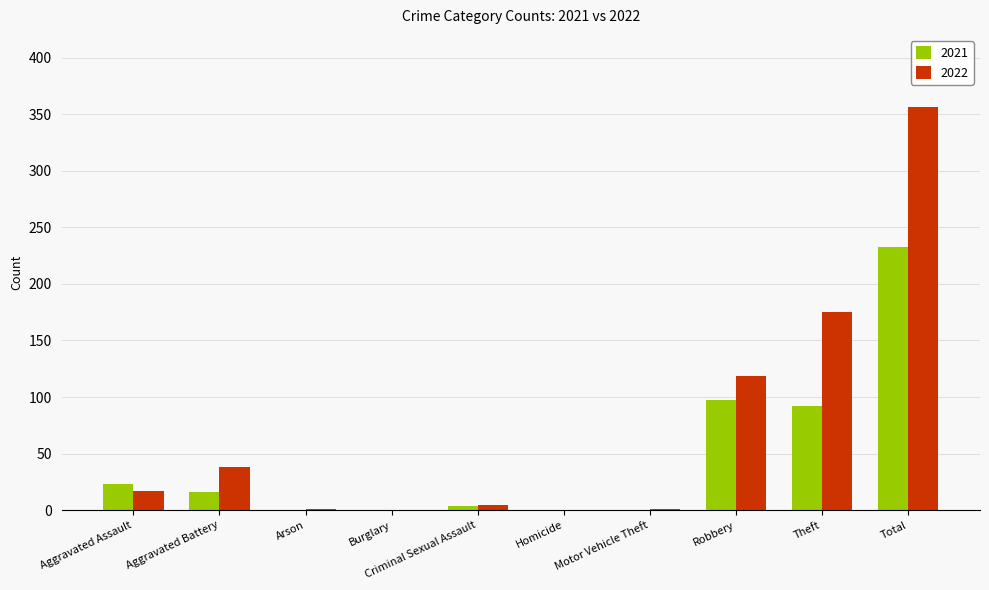

What is the approximate value of 2022 at Aggravated Battery, to the nearest 50?

50